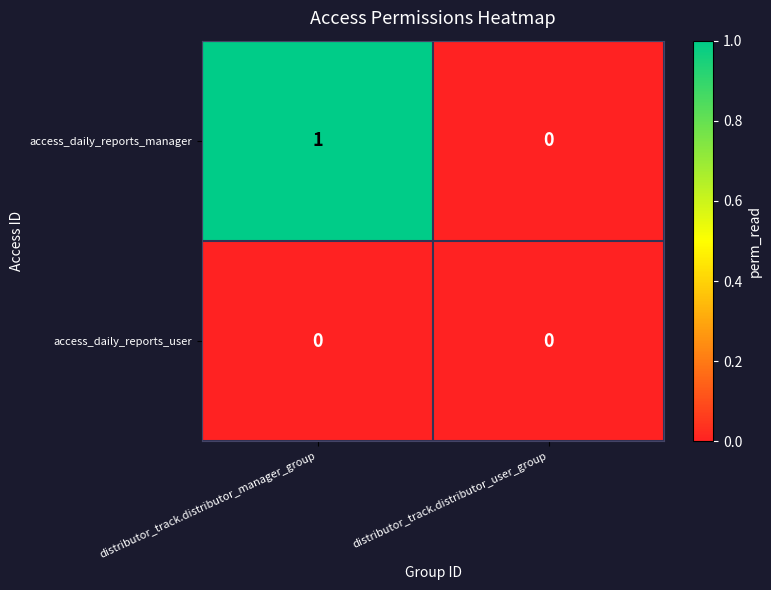

Which series has the largest range (max minus min)?

access_daily_reports_manager